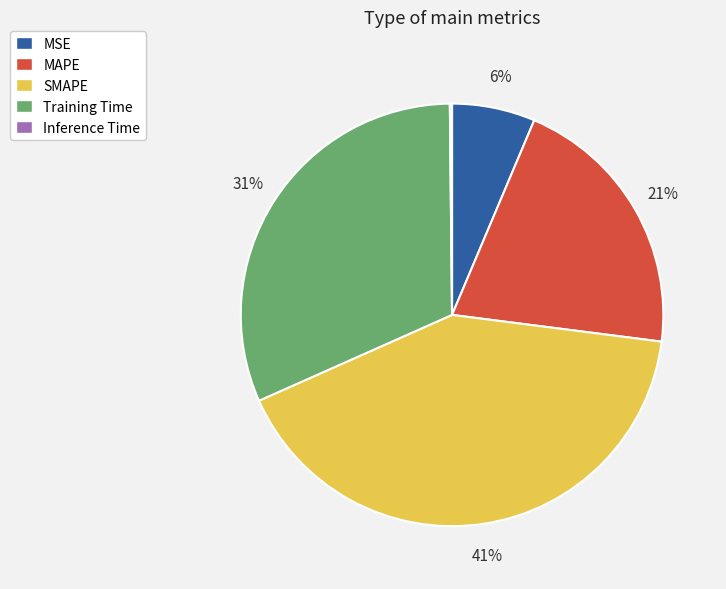

The MAPE slice represents 21% of the pie. True or false?

True